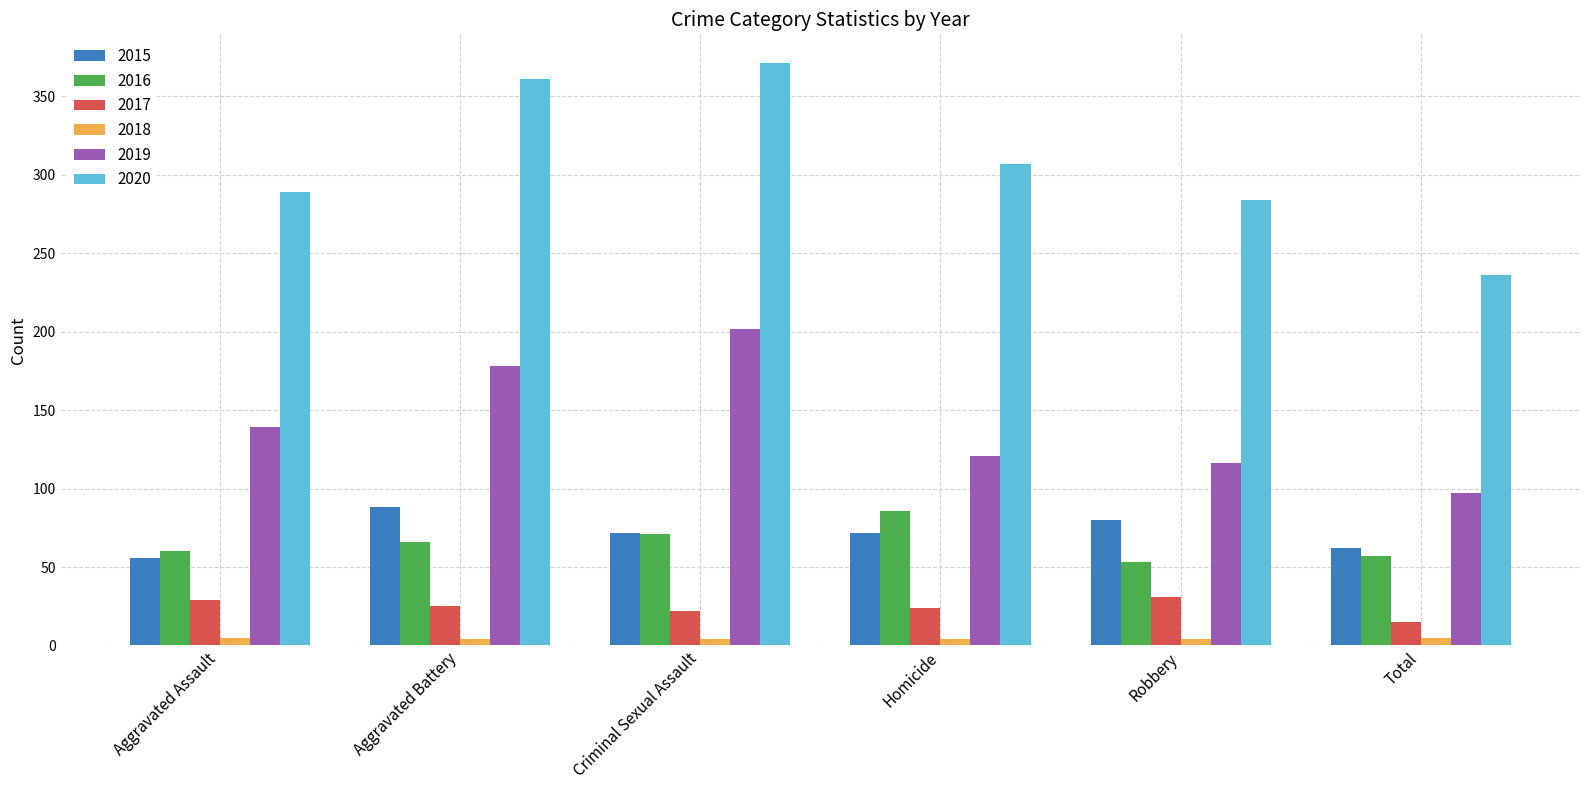

What is the sum of all 2019 values?

853